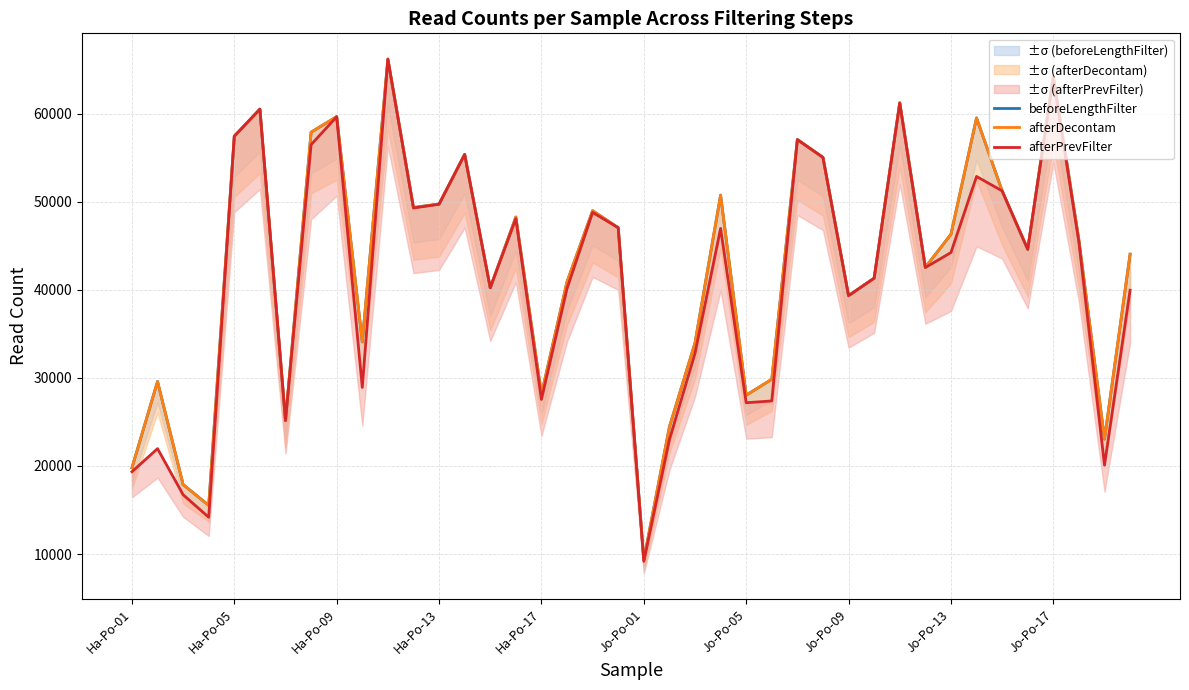

How many values in the afterPrevFilter series exceed 44618?

19